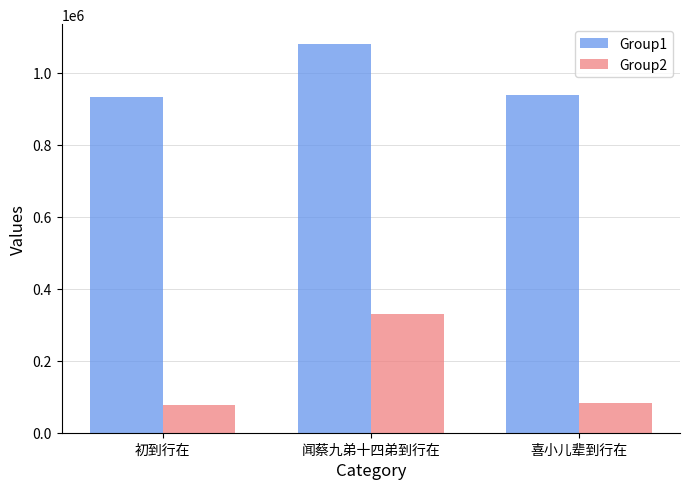

The value of Group2 at 初到行在 is 129535. True or false?

False